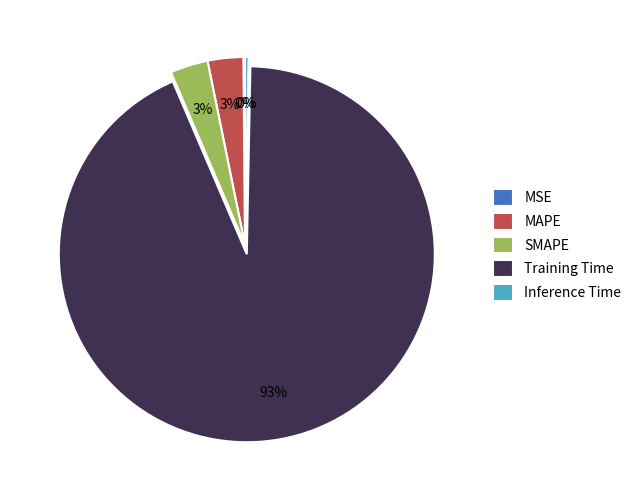

Does Inference Time account for over 50% of the chart?

No